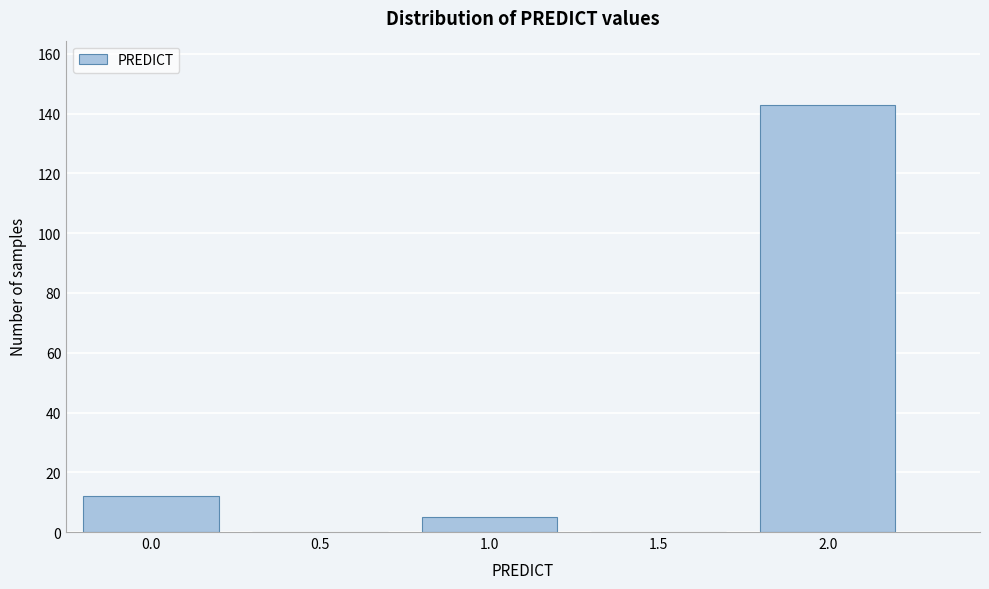

Reading left to right, list all the values displayed in this chart.

0.0=12	0.5=0	1.0=5	1.5=0	2.0=143